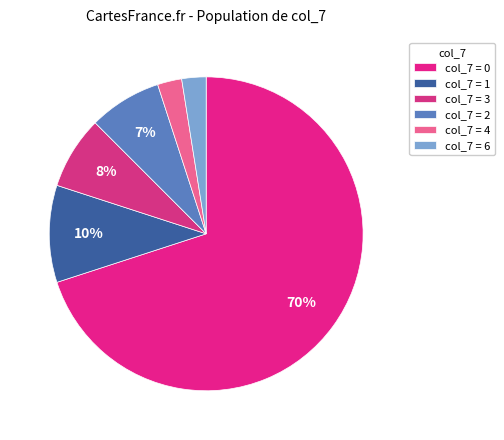

To the nearest percent, what is the average slice percentage?

17%